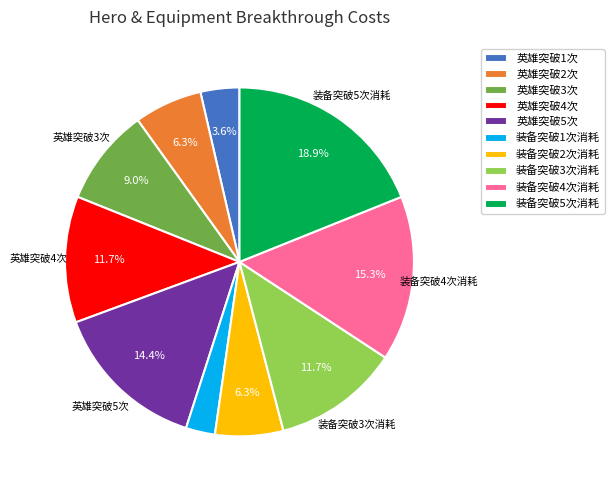

Between 英雄突破1次 and 英雄突破5次, which is larger?

英雄突破5次